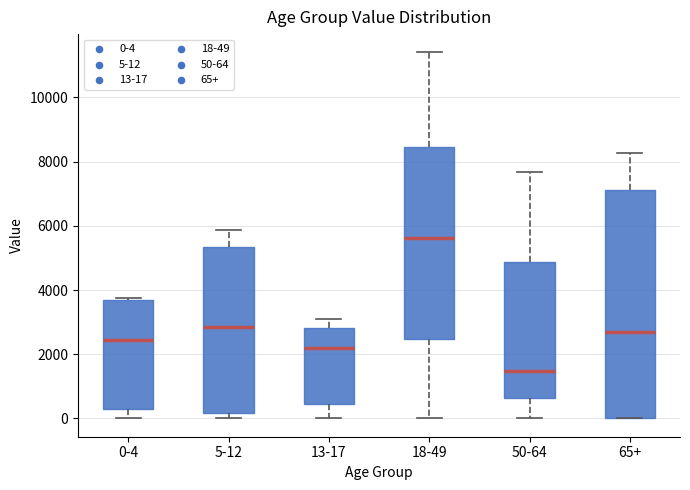

Which box is the tallest, from its lower edge to its upper edge?

65+